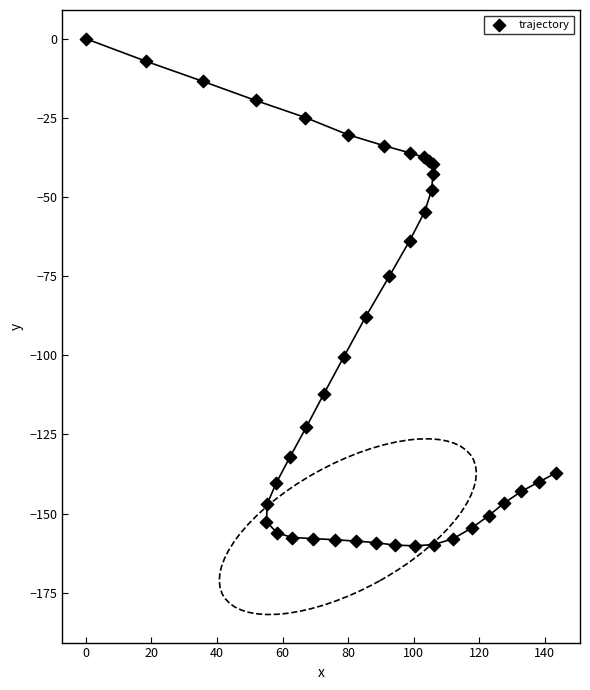

What Y value in the scatter plot is closest to -80?

-75.0